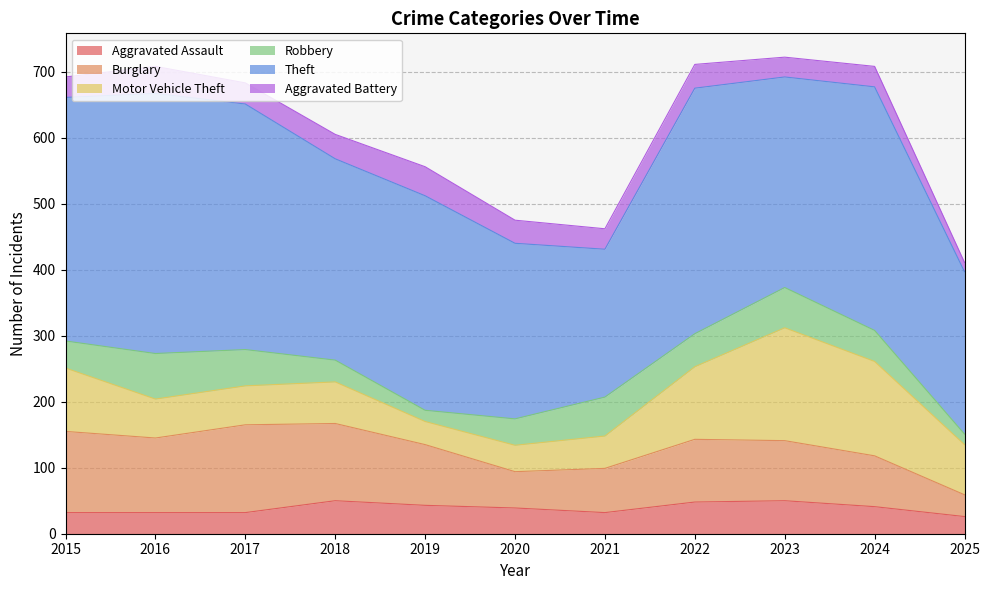

What is the approximate value of Theft at 2015?

369